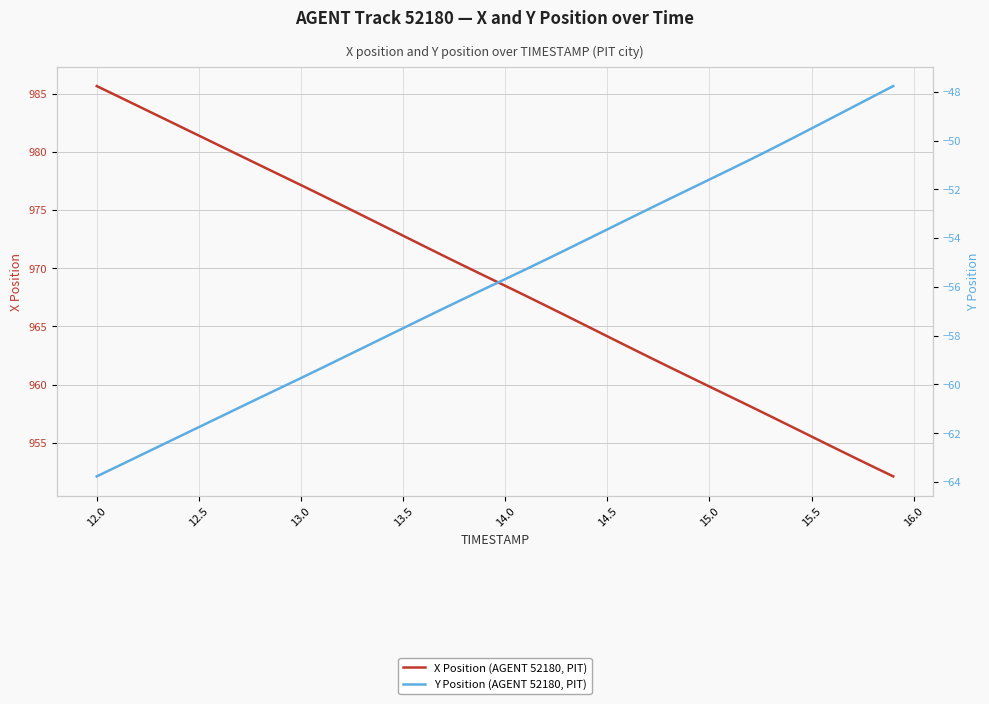

What is the difference between the maximum and second lowest values in the X Position (AGENT 52180, PIT) series?

32.7